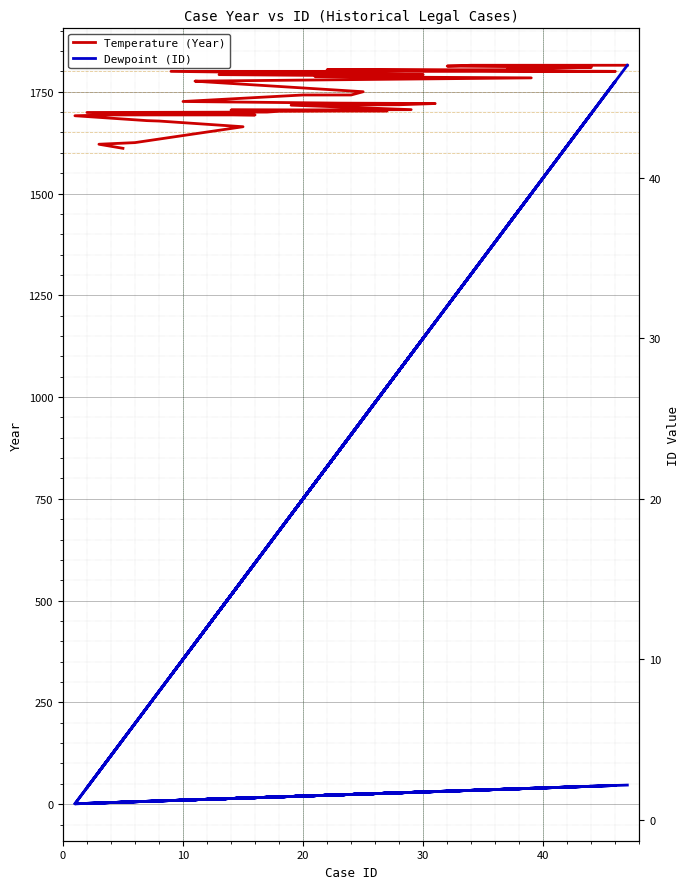

How many lines are shown in the chart?

2